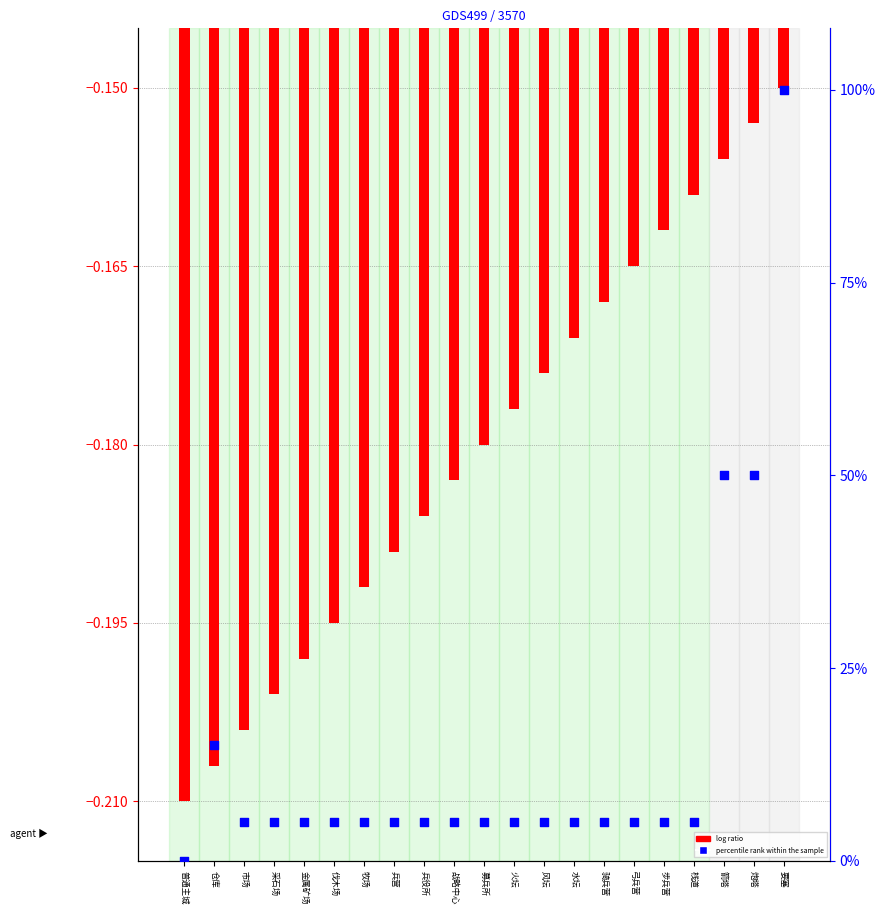

At which category is the sum across all series the highest?

要塞